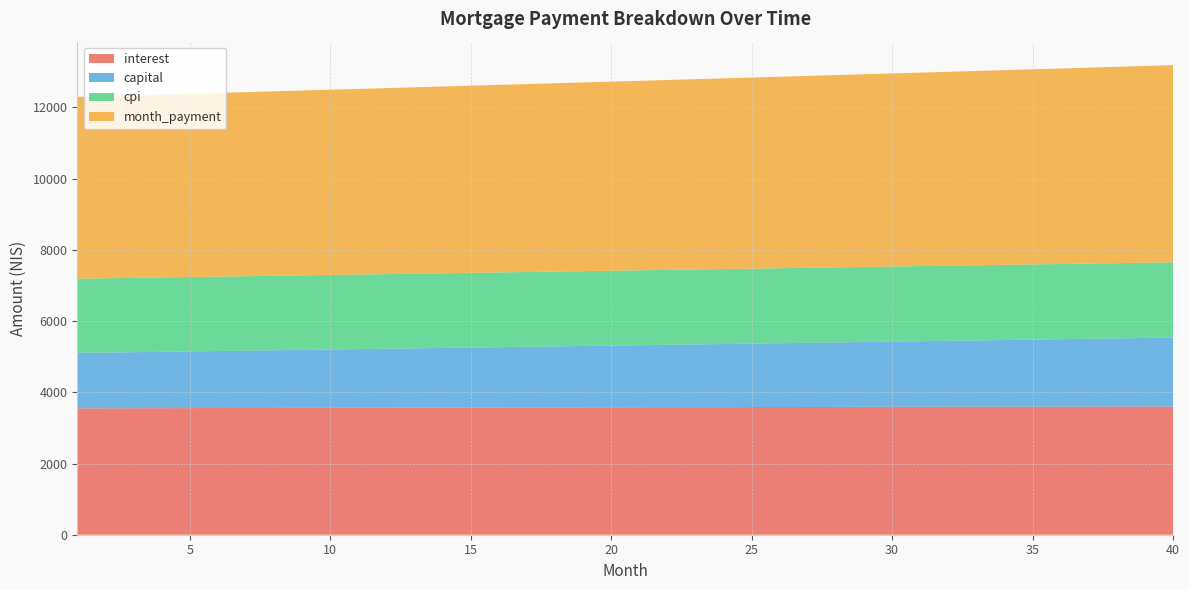

Reading left to right, extract all data points from this chart.

interest: 3549.0	3550.9	3552.8	3554.6	3556.4	3558.1	3559.9	3561.6	3563.2	3564.9	3566.5	3568.1	3569.6	3571.2	3572.7	3574.1	3575.6	3577.0	3578.3	3579.7	3581.0	3582.3	3583.5	3584.7	3585.9	3587.1	3588.2	3589.3	3590.3	3591.3	3592.3	3593.3	3594.2	3595.1	3595.9	3596.7	3597.5	3598.2	3598.9	3599.6
capital: 1556.5	1565.2	1574.1	1582.9	1591.8	1600.8	1609.8	1618.9	1628.0	1637.2	1646.4	1655.7	1665.0	1674.4	1683.8	1693.3	1702.8	1712.4	1722.1	1731.8	1741.5	1751.3	1761.2	1771.1	1781.1	1791.1	1801.2	1811.3	1821.6	1831.8	1842.1	1852.5	1862.9	1873.4	1884.0	1894.6	1905.3	1916.0	1926.8	1937.6
cpi: 2084.4	2085.5	2086.6	2087.6	2088.7	2089.7	2090.7	2091.7	2092.6	2093.6	2094.5	2095.4	2096.3	2097.2	2098.1	2098.9	2099.7	2100.5	2101.3	2102.1	2102.8	2103.6	2104.3	2105.0	2105.7	2106.3	2106.9	2107.6	2108.2	2108.7	2109.3	2109.8	2110.3	2110.8	2111.3	2111.8	2112.2	2112.6	2113.0	2113.3
month_payment: 5105.5	5116.2	5126.8	5137.5	5148.2	5158.9	5169.7	5180.4	5191.2	5202.1	5212.9	5223.8	5234.6	5245.5	5256.5	5267.4	5278.4	5289.4	5300.4	5311.4	5322.5	5333.6	5344.7	5355.9	5367.0	5378.2	5389.4	5400.6	5411.9	5423.1	5434.4	5445.8	5457.1	5468.5	5479.9	5491.3	5502.7	5514.2	5525.7	5537.2